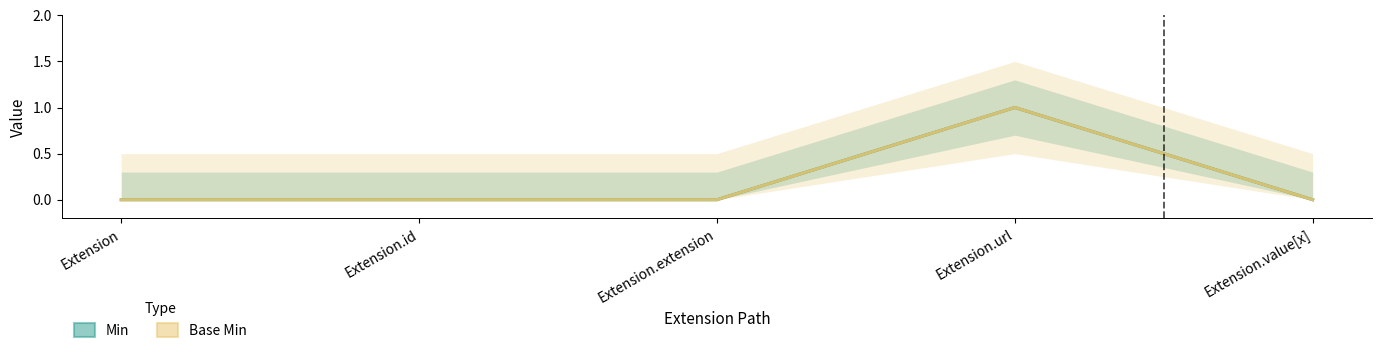

Does the chart display data point markers on the line(s)?

No